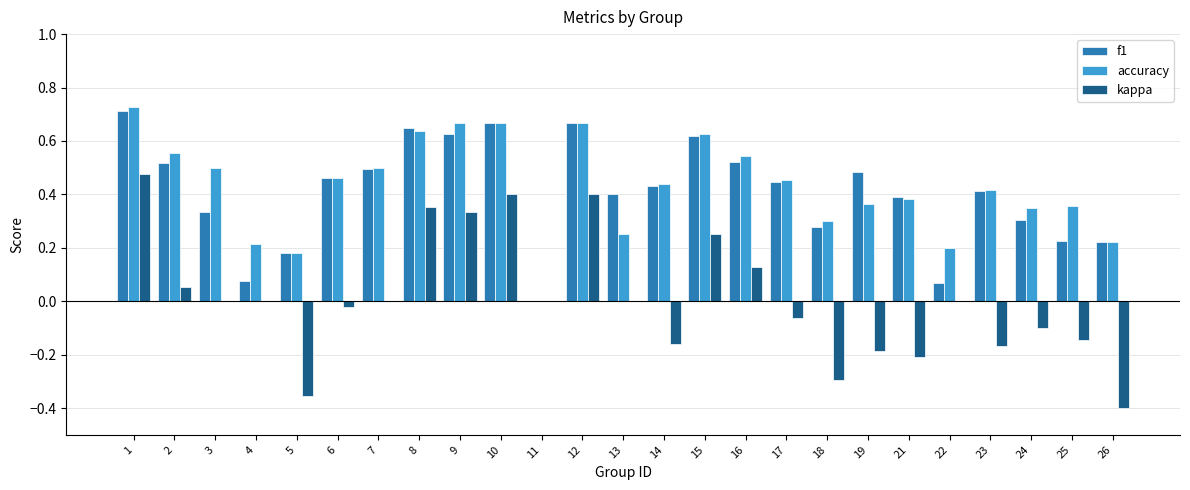

The value of f1 at 11 is 0.0. True or false?

True